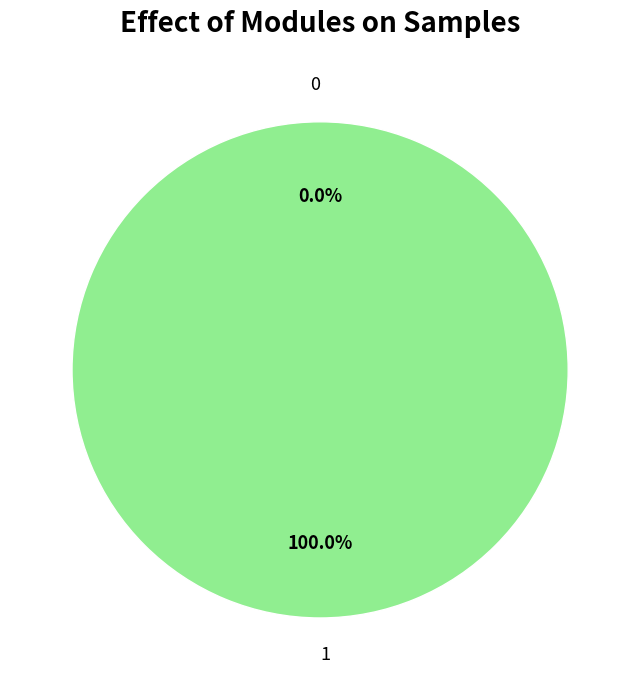

Count the number of slices in the pie.

2